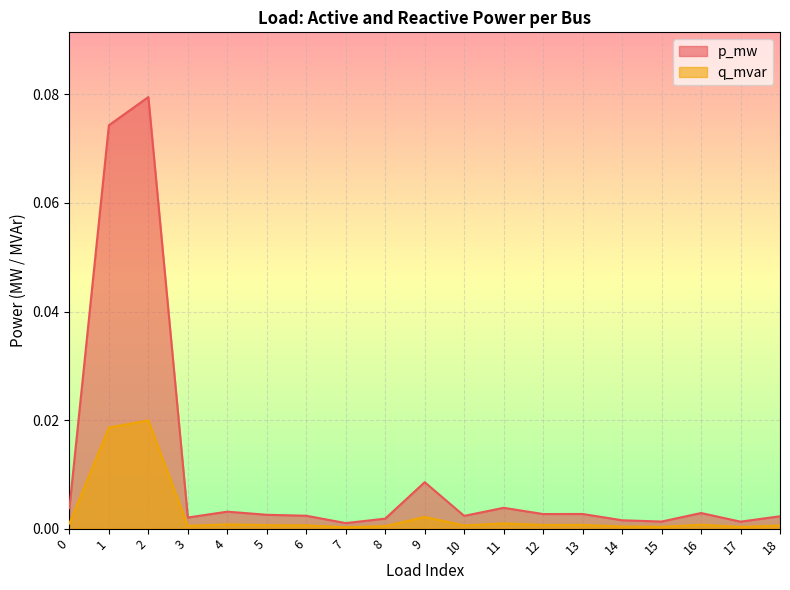

In p_mw, how many points are lower than both neighbors (excluding endpoints)?

6